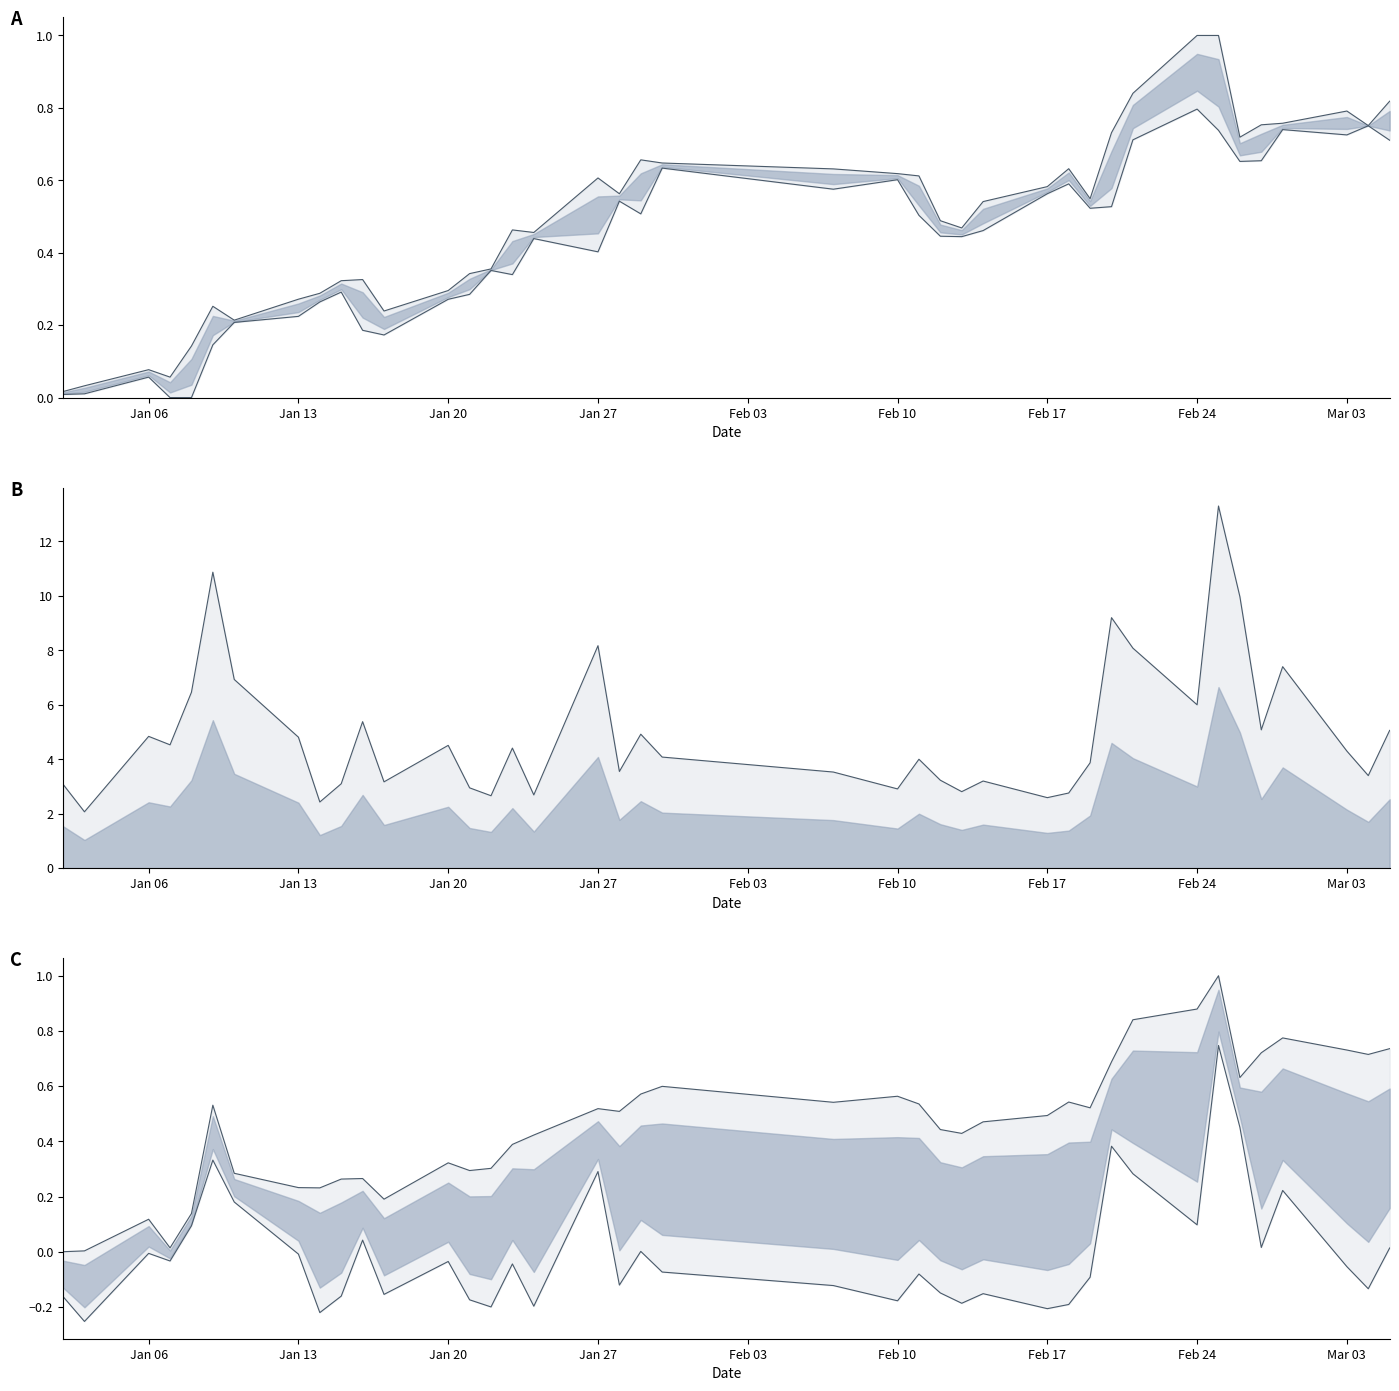

How many categories are shown in the chart?

40